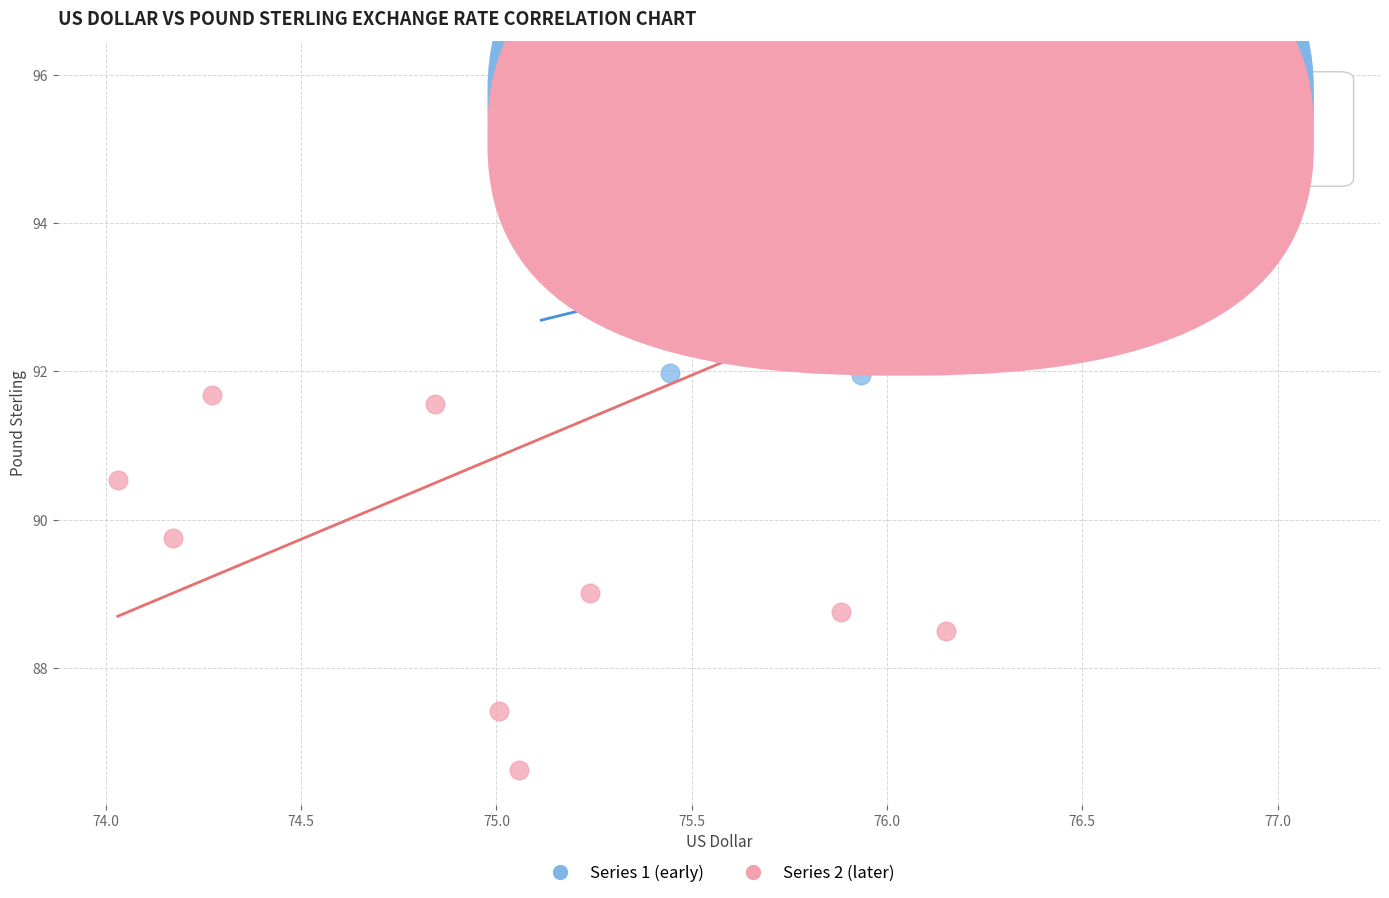

Which series reaches the maximum Y coordinate?

Series 2 (later)